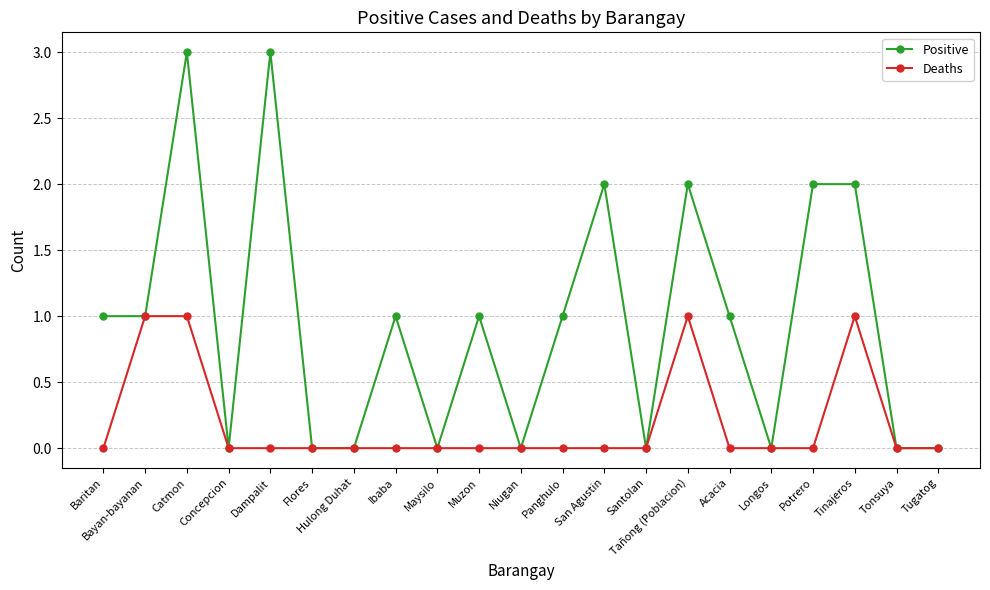

Rank the series at San Agustin from lowest to highest value.

Deaths, Positive